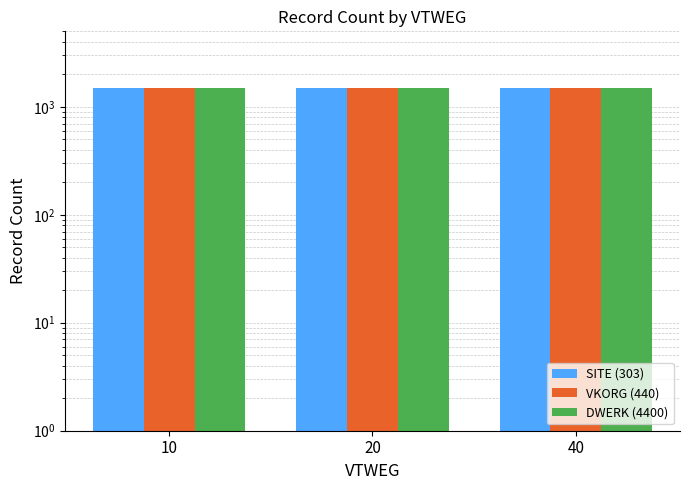

How many groups of bars are there?

3